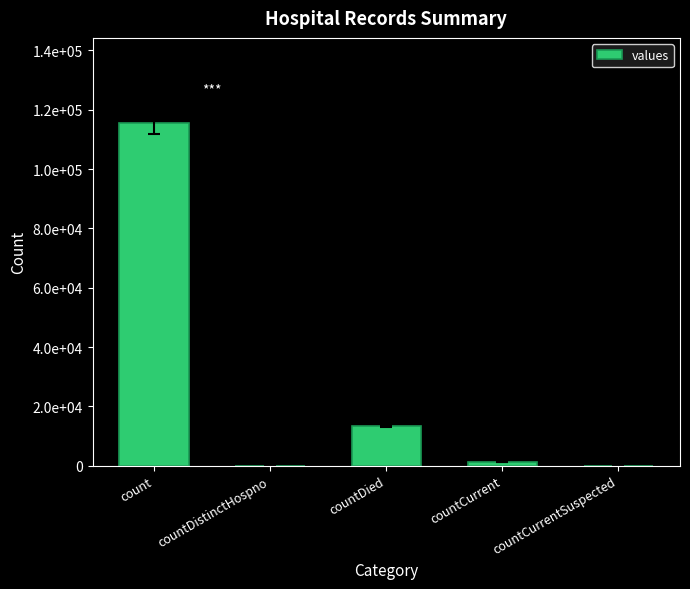

What is the label of the 4th bar from the left?

countCurrent